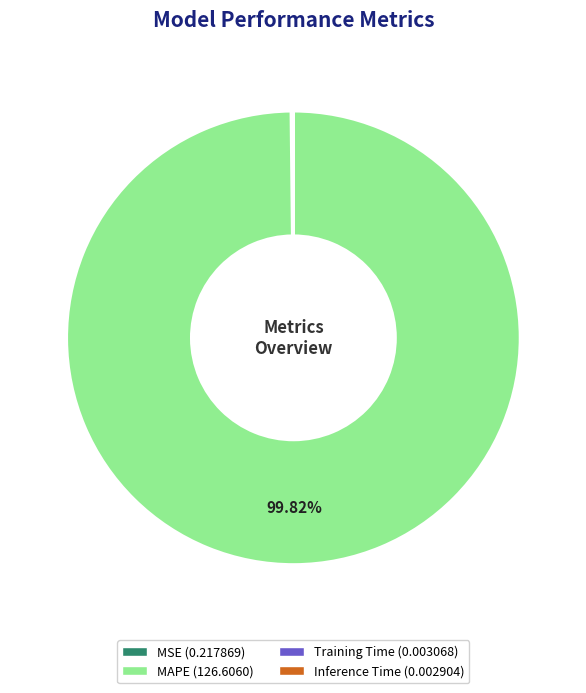

What is the largest slice in the pie chart?

MAPE